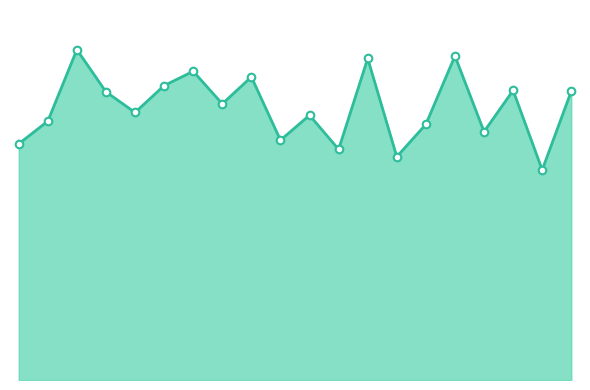

Does the chart have visible grid lines?

No